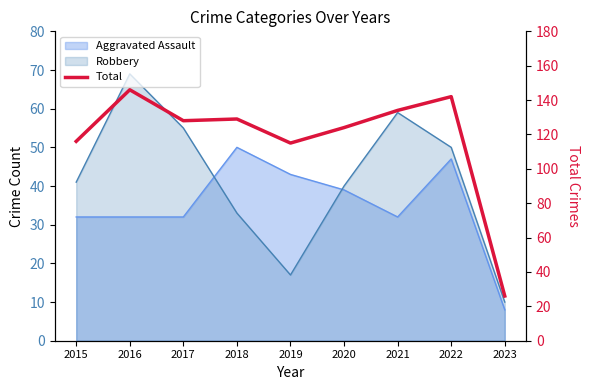

Reading left to right, transcribe all the data shown in this chart.

2015=116	2016=146	2017=128	2018=129	2019=115	2020=124	2021=134	2022=142	2023=26